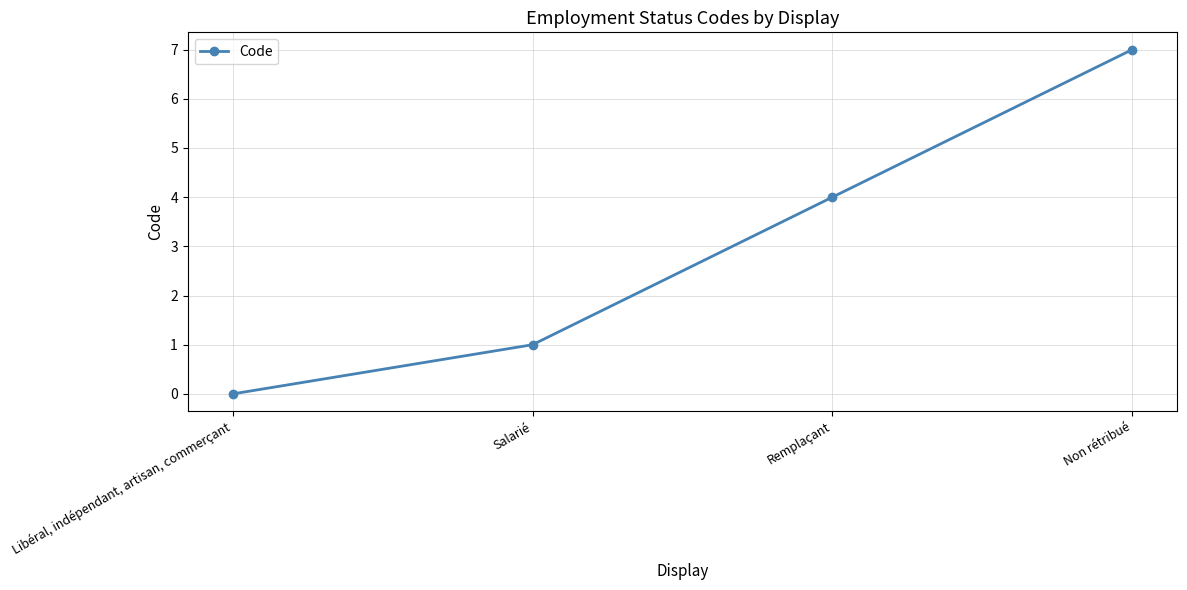

Is it true that the value at Remplaçant is 5?

False